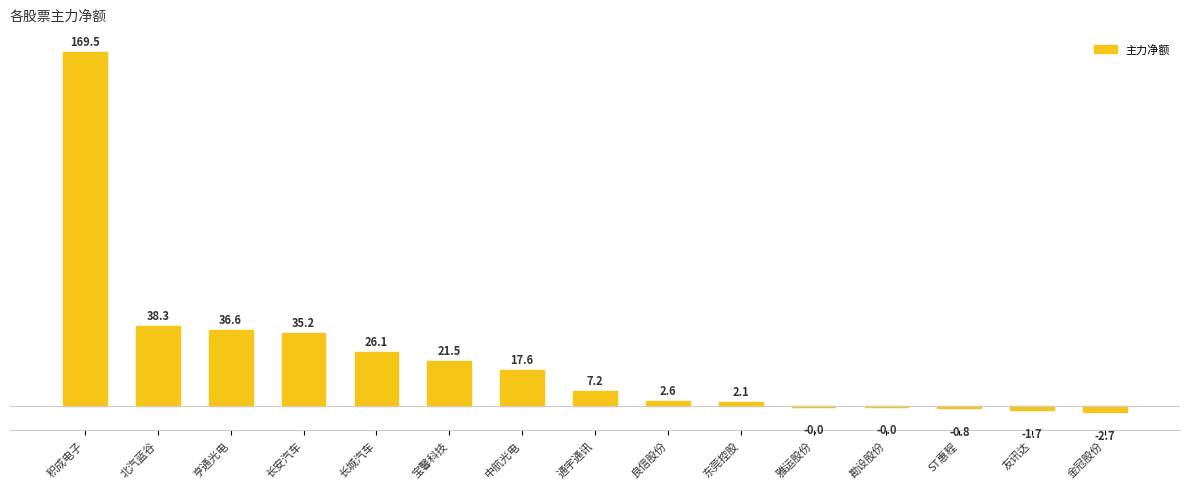

Is it true that the value at 亨通光电 is 9656587?

False